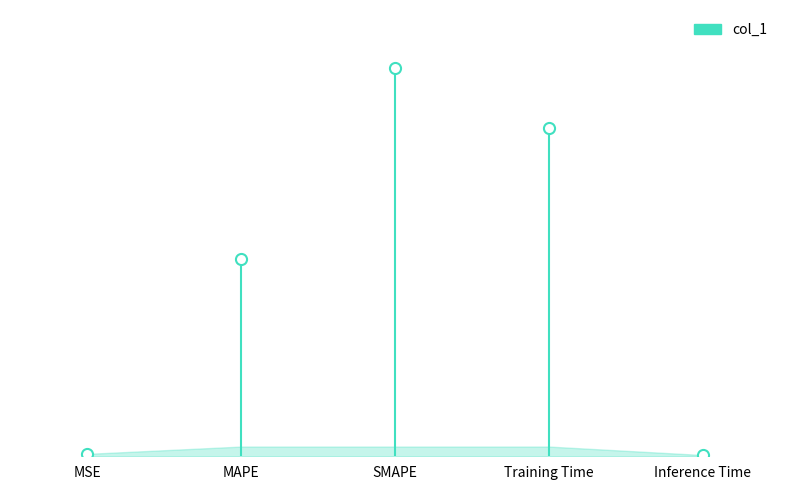

How many series are shown in this chart?

1